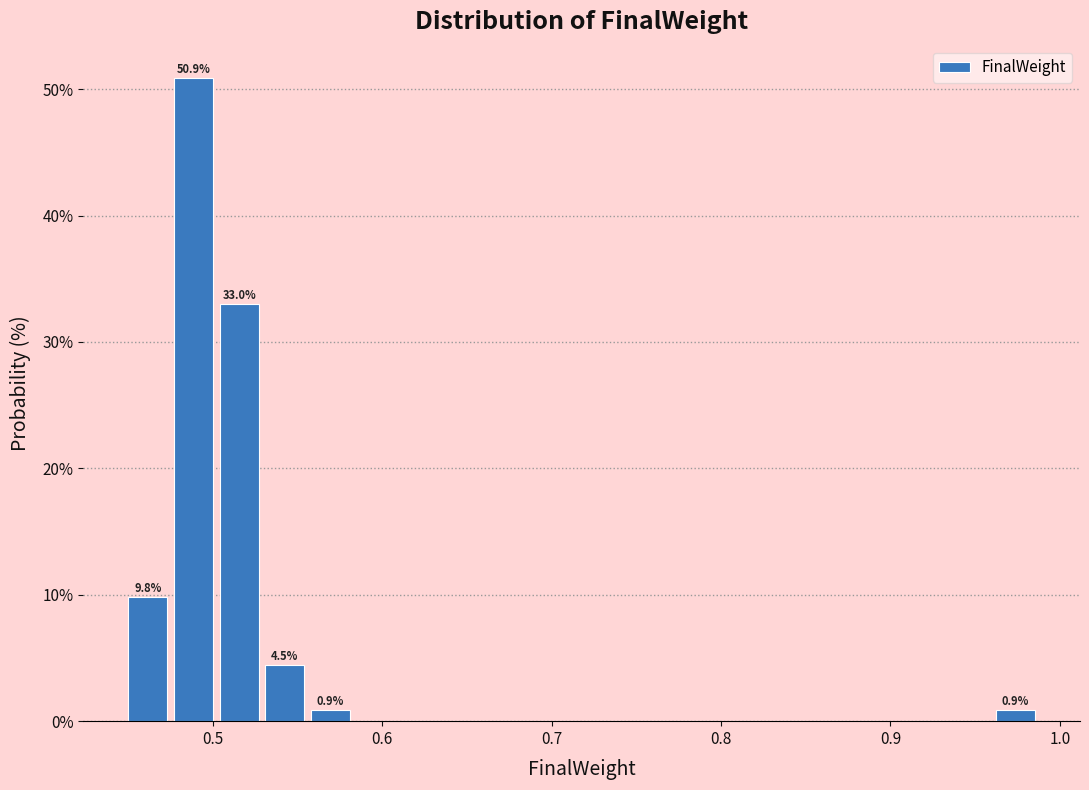

Around what value on the x-axis is the tallest bar? Give the approximate position of its centre, as read against the axis.

0.49